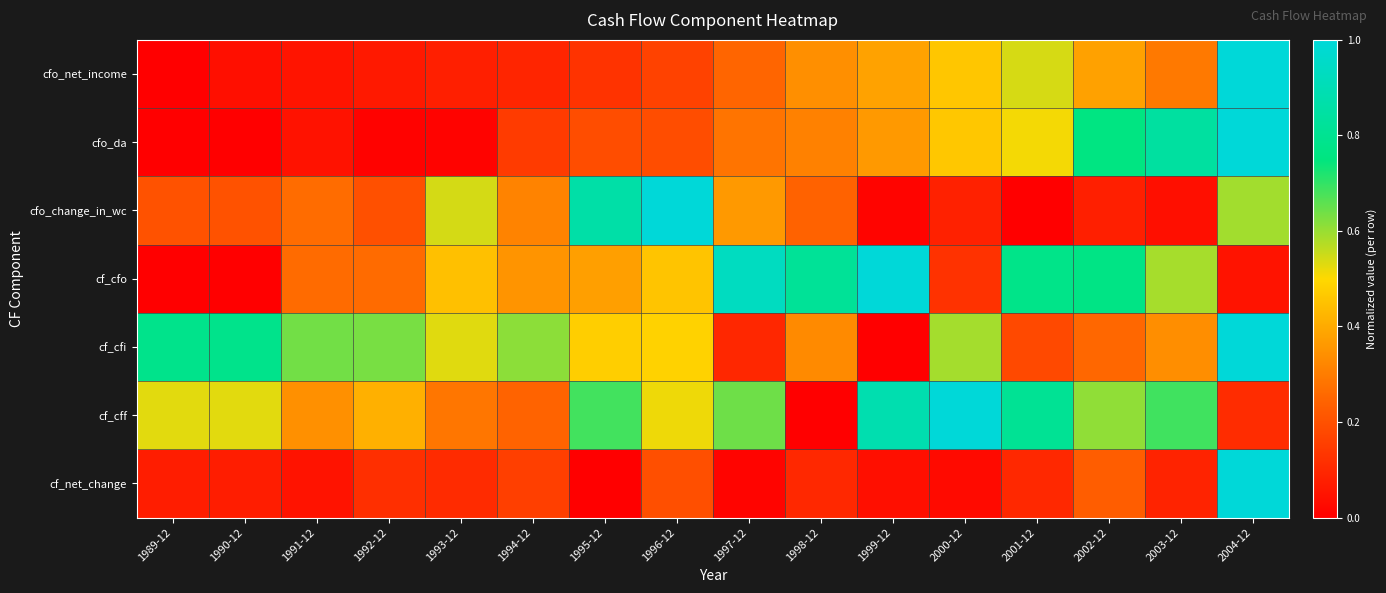

Reading left to right, transcribe all the data shown in this chart.

cfo_net_income: 1989-12=0.0	1990-12=0.0	1991-12=0.1	1992-12=0.1	1993-12=0.1	1994-12=0.1	1995-12=0.1	1996-12=0.2	1997-12=0.2	1998-12=0.3	1999-12=0.4	2000-12=0.5	2001-12=0.5	2002-12=0.4	2003-12=0.3	2004-12=1.0
cfo_da: 1989-12=0.0	1990-12=0.0	1991-12=0.0	1992-12=0.0	1993-12=0.0	1994-12=0.1	1995-12=0.2	1996-12=0.2	1997-12=0.3	1998-12=0.3	1999-12=0.4	2000-12=0.5	2001-12=0.5	2002-12=0.8	2003-12=0.8	2004-12=1.0
cfo_change_in_wc: 1989-12=0.2	1990-12=0.2	1991-12=0.3	1992-12=0.2	1993-12=0.5	1994-12=0.3	1995-12=0.9	1996-12=1.0	1997-12=0.4	1998-12=0.2	1999-12=0.0	2000-12=0.1	2001-12=0.0	2002-12=0.1	2003-12=0.0	2004-12=0.6
cf_cfo: 1989-12=0.0	1990-12=0.0	1991-12=0.3	1992-12=0.3	1993-12=0.4	1994-12=0.4	1995-12=0.4	1996-12=0.5	1997-12=0.9	1998-12=0.8	1999-12=1.0	2000-12=0.1	2001-12=0.8	2002-12=0.8	2003-12=0.6	2004-12=0.0
cf_cfi: 1989-12=0.8	1990-12=0.8	1991-12=0.6	1992-12=0.6	1993-12=0.5	1994-12=0.6	1995-12=0.5	1996-12=0.5	1997-12=0.1	1998-12=0.3	1999-12=0.0	2000-12=0.6	2001-12=0.2	2002-12=0.3	2003-12=0.3	2004-12=1.0
cf_cff: 1989-12=0.5	1990-12=0.5	1991-12=0.3	1992-12=0.4	1993-12=0.3	1994-12=0.2	1995-12=0.7	1996-12=0.5	1997-12=0.6	1998-12=0.0	1999-12=0.9	2000-12=1.0	2001-12=0.8	2002-12=0.6	2003-12=0.7	2004-12=0.1
cf_net_change: 1989-12=0.1	1990-12=0.1	1991-12=0.0	1992-12=0.1	1993-12=0.1	1994-12=0.2	1995-12=0.0	1996-12=0.2	1997-12=0.0	1998-12=0.1	1999-12=0.0	2000-12=0.0	2001-12=0.1	2002-12=0.2	2003-12=0.1	2004-12=1.0